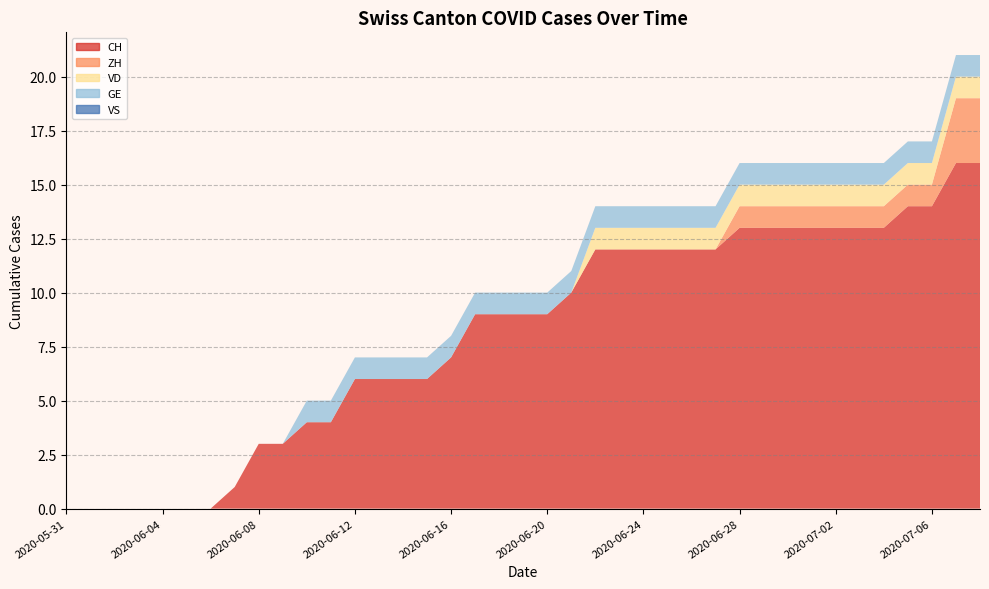

Reading right to left, extract all data points from this chart.

CH: 16	16	14	14	13	13	13	13	13	13	13	12	12	12	12	12	12	10	9	9	9	9	7	6	6	6	6	4	4	3	3	1	0	0	0	0	0	0	0
ZH: 3	3	1	1	1	1	1	1	1	1	1	0	0	0	0	0	0	0	0	0	0	0	0	0	0	0	0	0	0	0	0	0	0	0	0	0	0	0	0
VD: 1	1	1	1	1	1	1	1	1	1	1	1	1	1	1	1	1	0	0	0	0	0	0	0	0	0	0	0	0	0	0	0	0	0	0	0	0	0	0
GE: 1	1	1	1	1	1	1	1	1	1	1	1	1	1	1	1	1	1	1	1	1	1	1	1	1	1	1	1	1	0	0	0	0	0	0	0	0	0	0
VS: 0	0	0	0	0	0	0	0	0	0	0	0	0	0	0	0	0	0	0	0	0	0	0	0	0	0	0	0	0	0	0	0	0	0	0	0	0	0	0